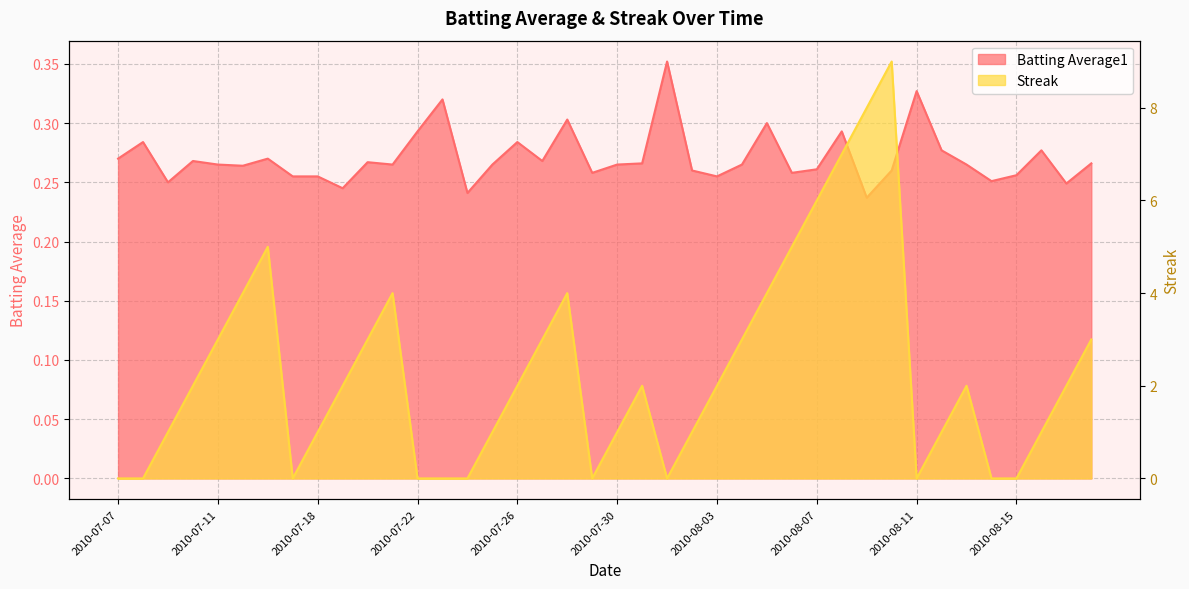

At which label does Streak reach its minimum?

2010-07-07